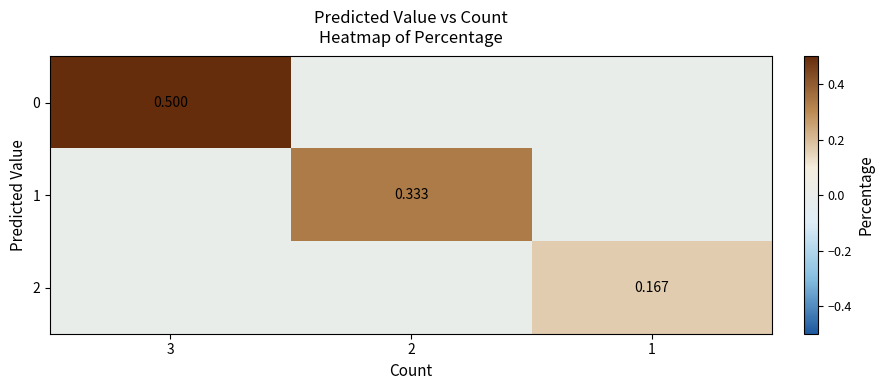

What is the maximum value shown in the chart?

0.5